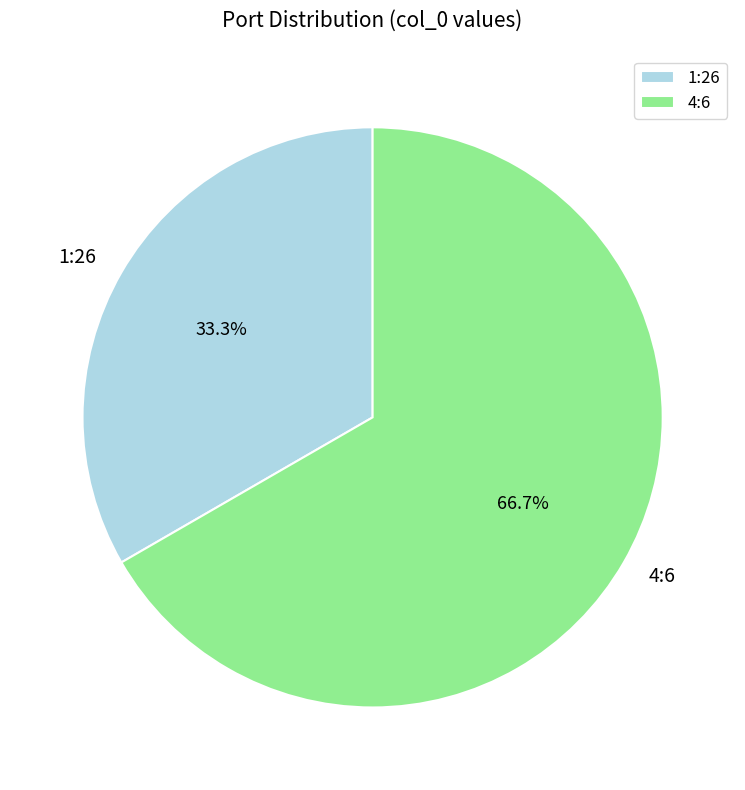

Count the number of slices in the pie.

2